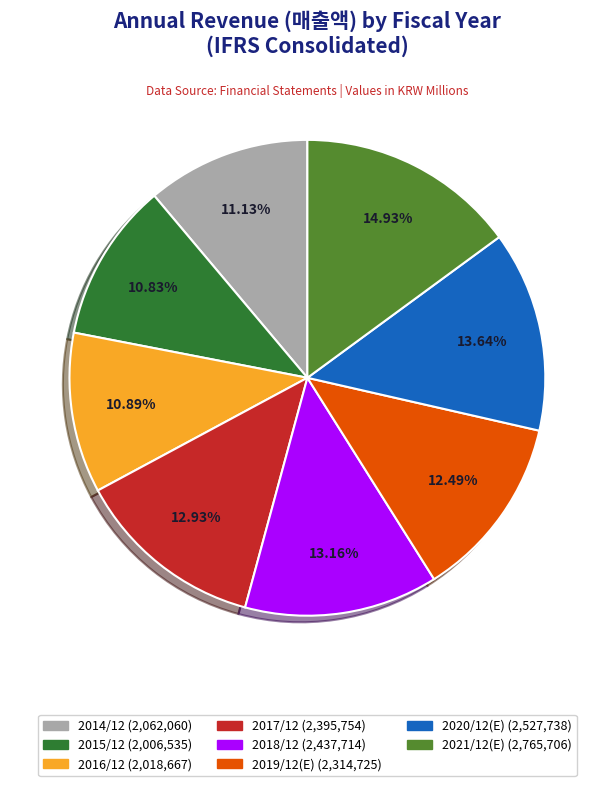

To the nearest percent, what is the combined percentage of 2018/12 and 2015/12?

24%